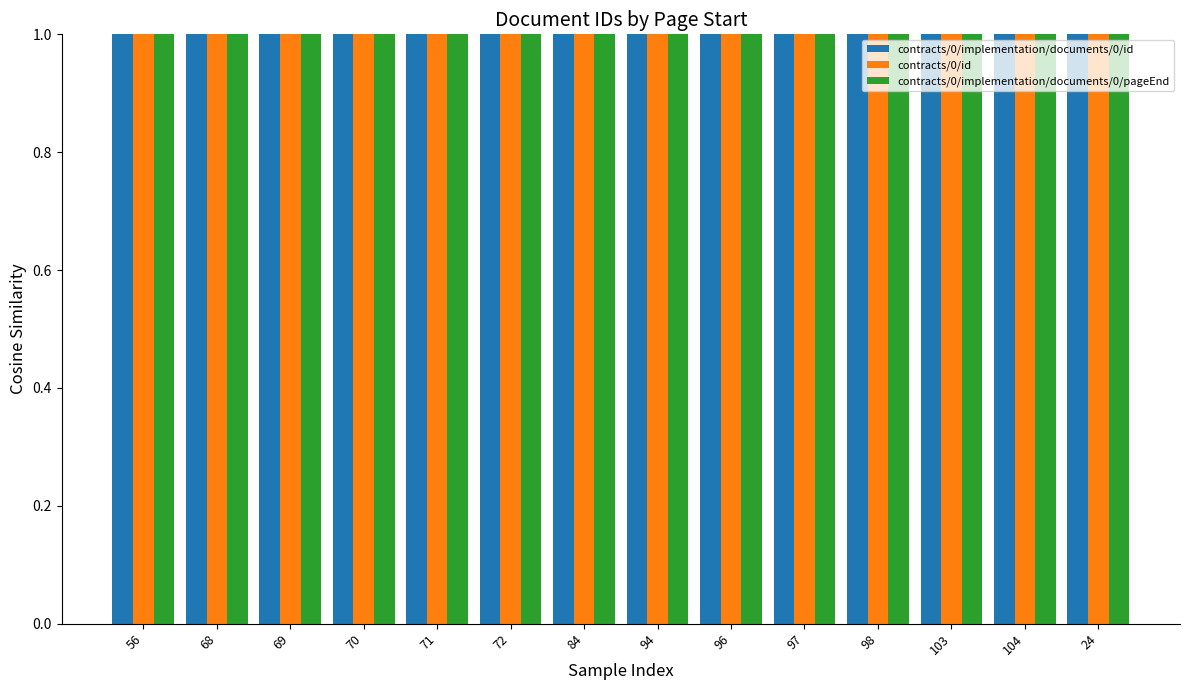

At which label is contracts/0/implementation/documents/0/id closest to 64?

68